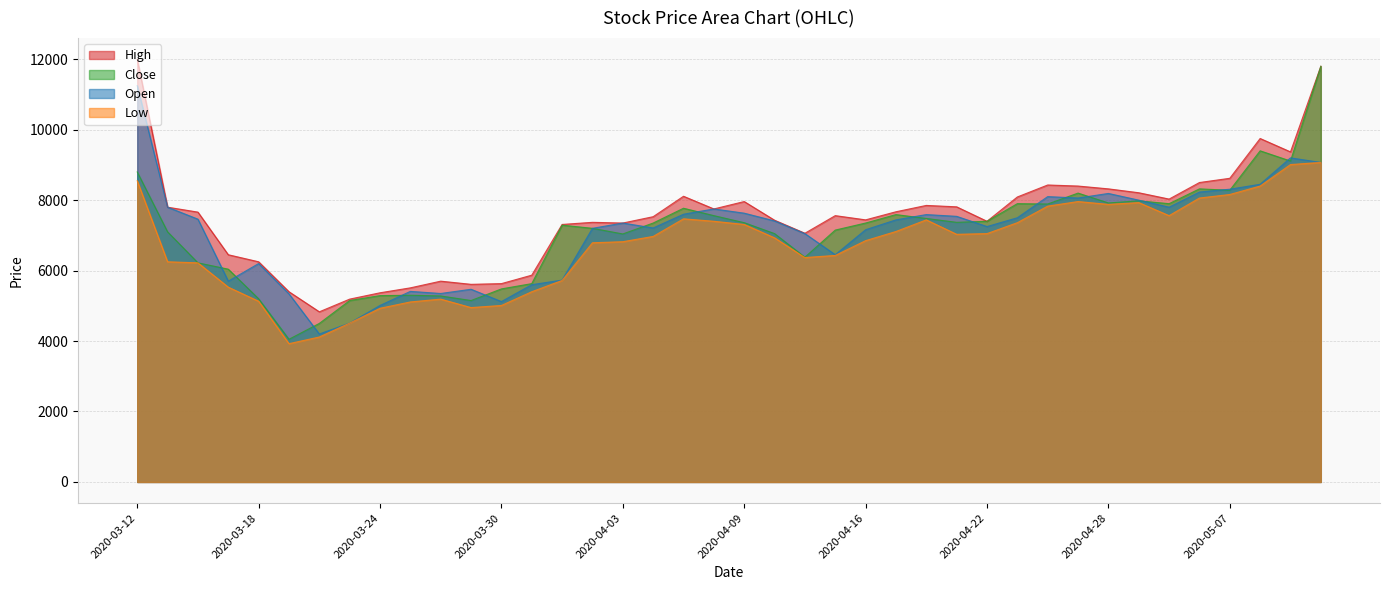

What is the label of the 25th point from the left?

2020-04-16